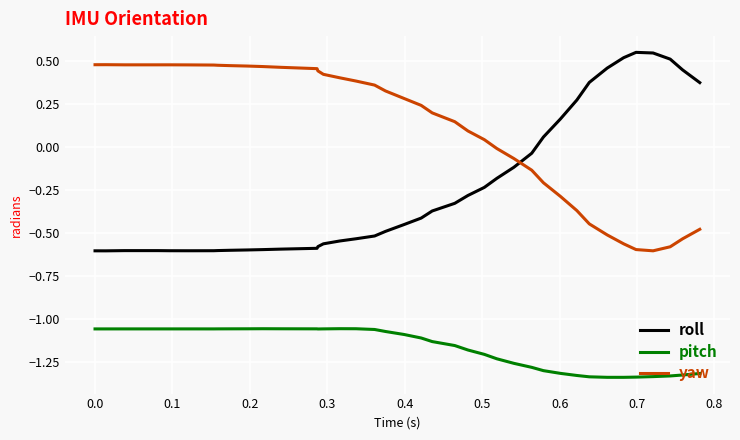

How many values in the roll series exceed 0?

11